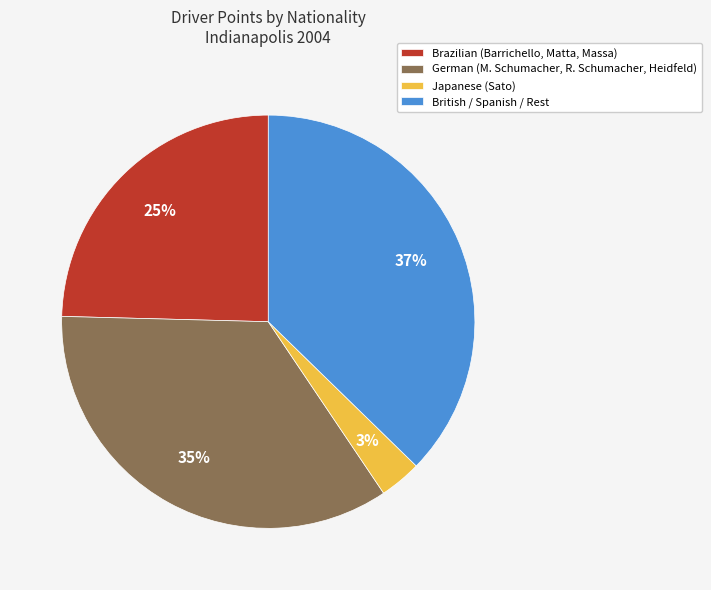

Do British / Spanish / Rest and Japanese (Sato) together represent more than half of the pie?

No